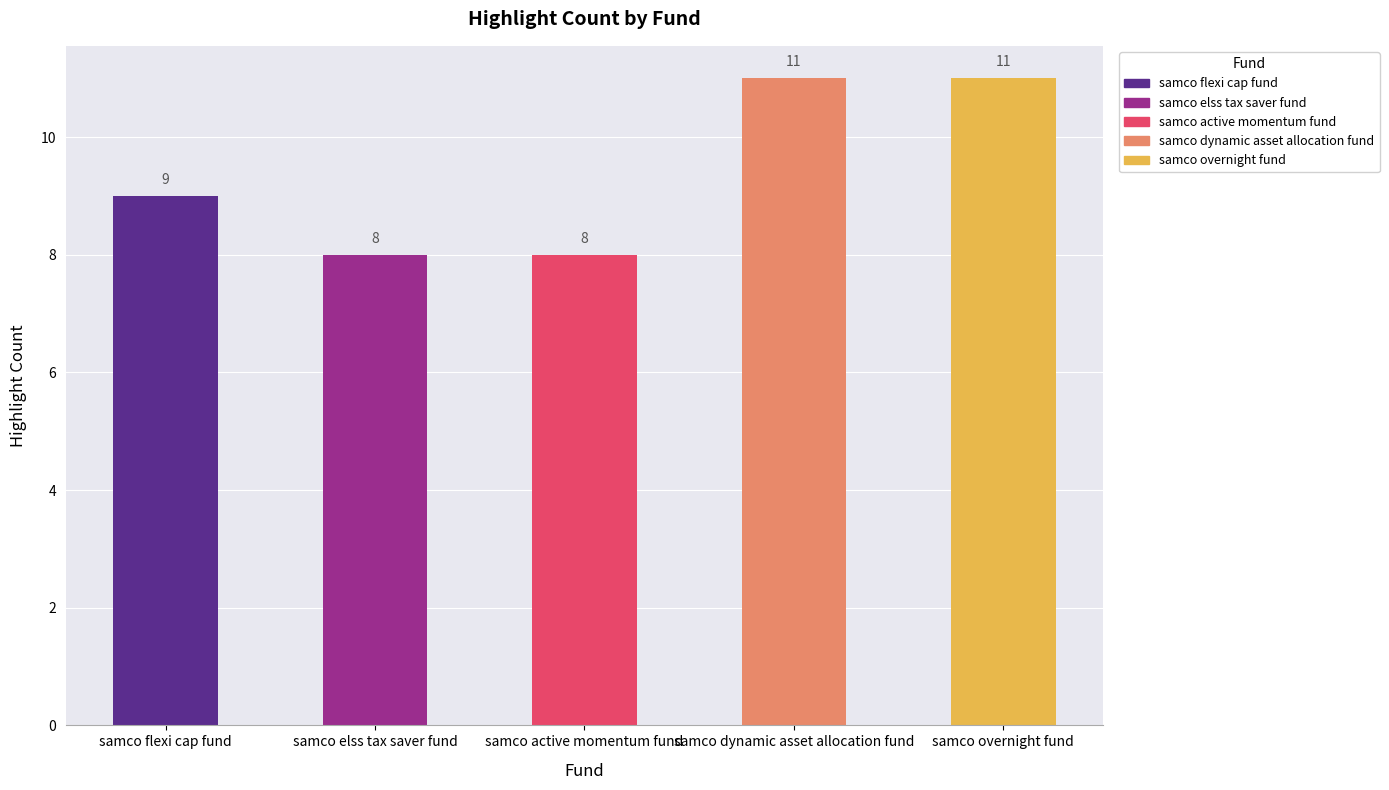

What is the smallest value displayed?

8